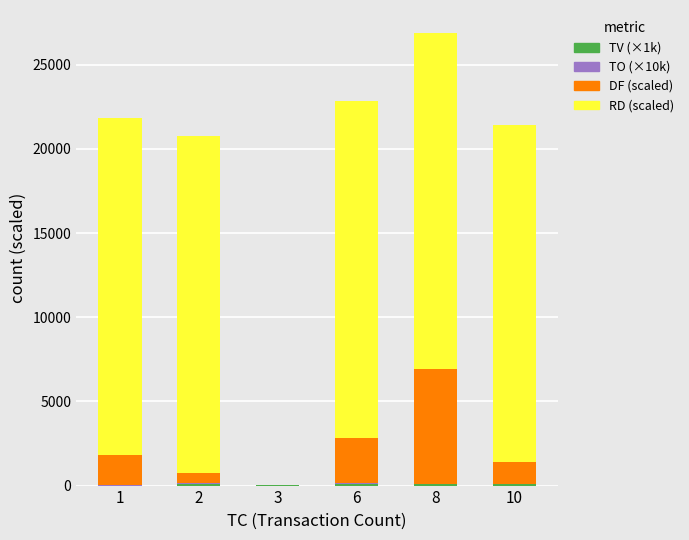

At how many categories does at least one series exceed 15179?

5